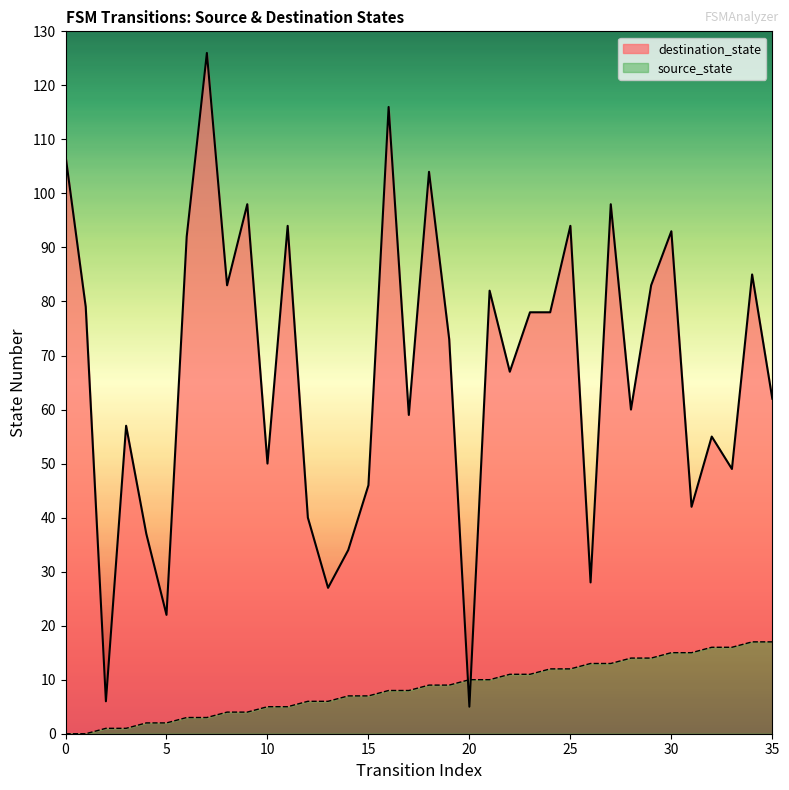

Reading right to left, what are all the values shown in this chart?

source_state: 35=17	34=17	33=16	32=16	31=15	30=15	29=14	28=14	27=13	26=13	25=12	24=12	23=11	22=11	21=10	20=10	19=9	18=9	17=8	16=8	15=7	14=7	13=6	12=6	11=5	10=5	9=4	8=4	7=3	6=3	5=2	4=2	3=1	2=1	1=0	0=0
destination_state: 35=62	34=85	33=49	32=55	31=42	30=93	29=83	28=60	27=98	26=28	25=94	24=78	23=78	22=67	21=82	20=5	19=73	18=104	17=59	16=116	15=46	14=34	13=27	12=40	11=94	10=50	9=98	8=83	7=126	6=92	5=22	4=37	3=57	2=6	1=79	0=107